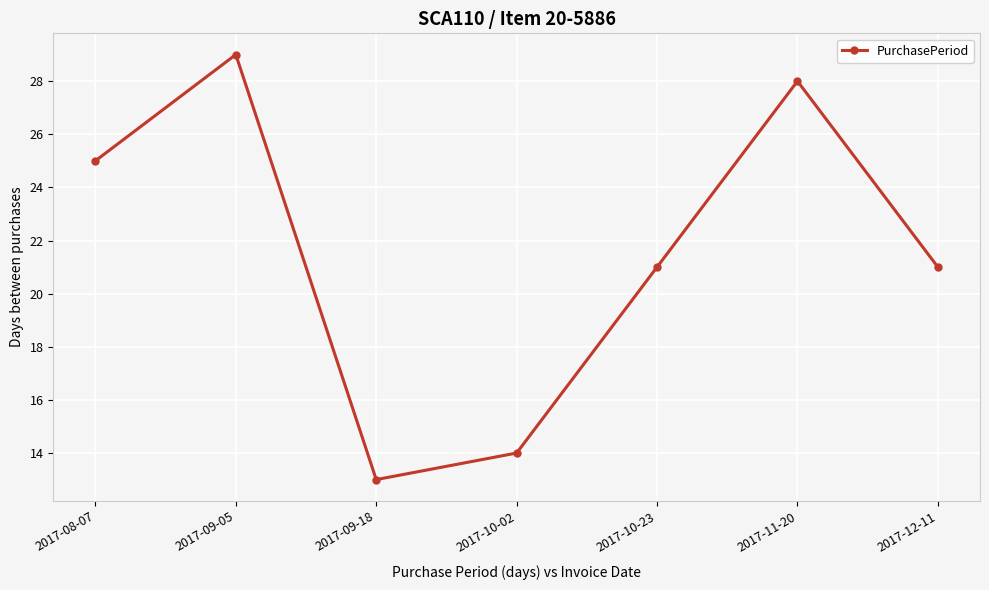

At which category does the data reach its first local valley?

2017-09-18